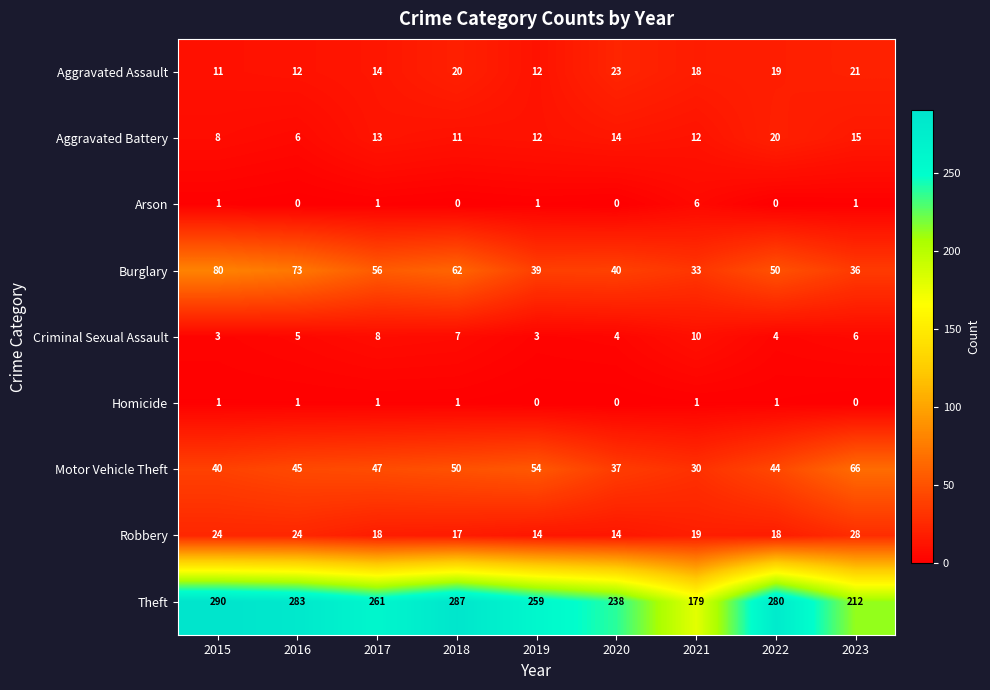

At 2022, list the series in order from largest to smallest.

Theft, Burglary, Motor Vehicle Theft, Aggravated Battery, Aggravated Assault, Robbery, Criminal Sexual Assault, Homicide, Arson